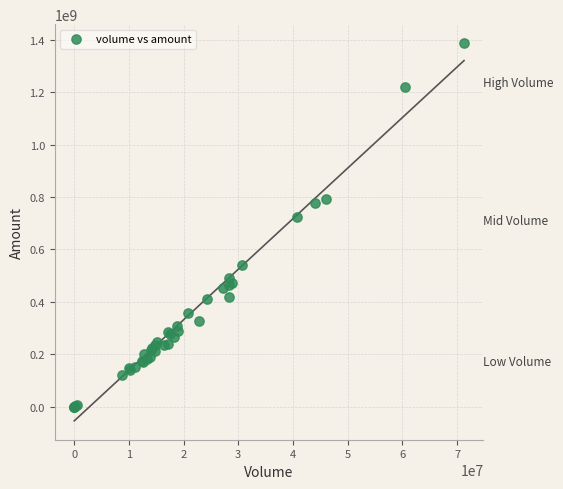

What Y value in the scatter plot is closest to 693578224?

722931552